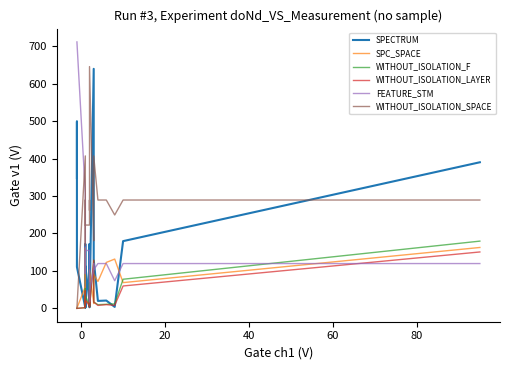

Which series has the widest spread of values?

FEATURE_STM